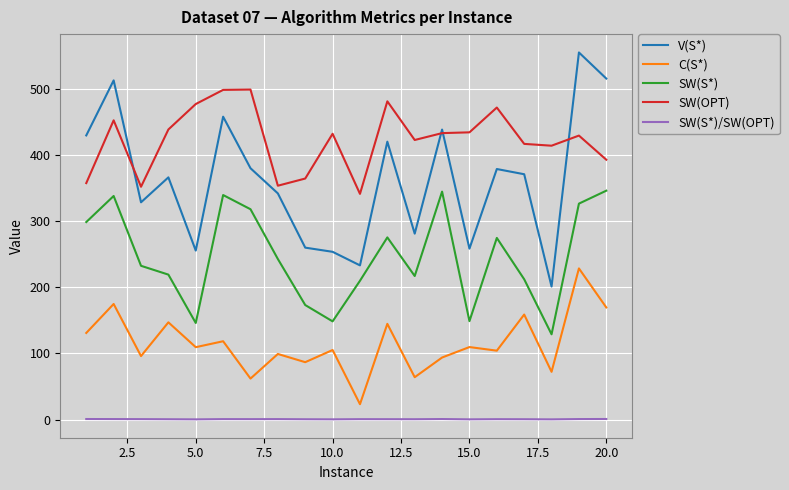

List the series in order of their peak value, highest first.

V(S*), SW(OPT), SW(S*), C(S*), SW(S*)/SW(OPT)